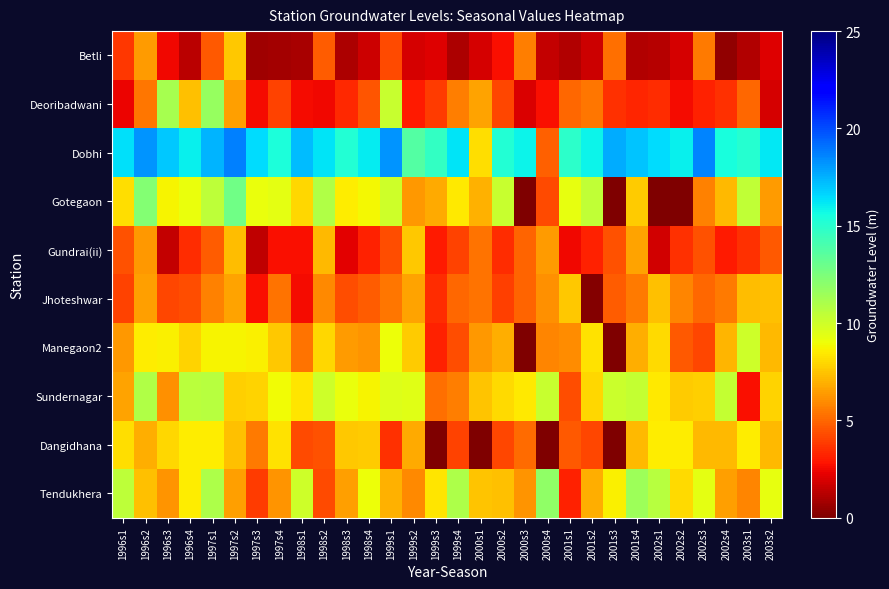

Between 1996s3 and 1998s3, which is larger?

1996s3